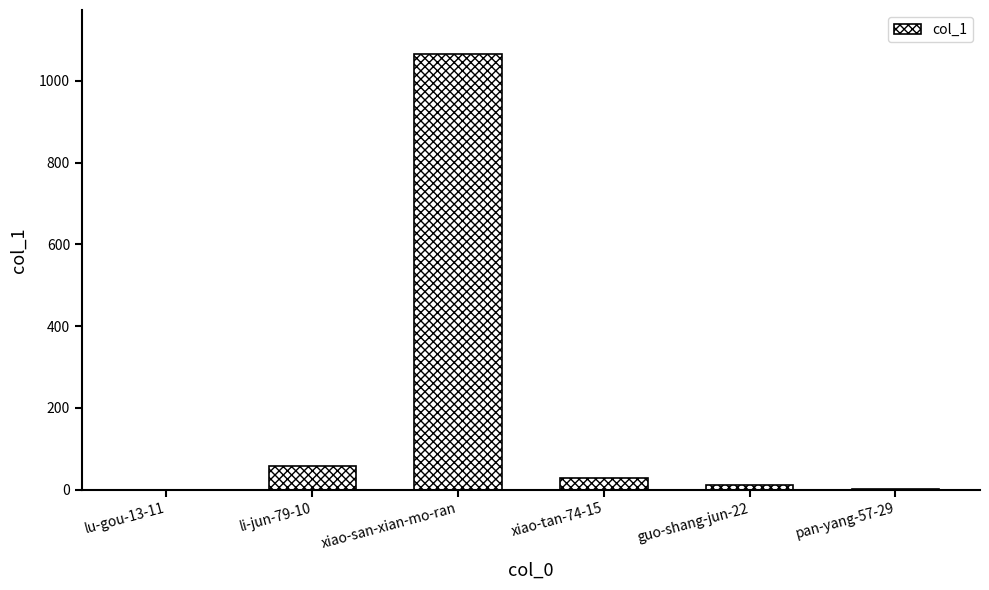

Is it true that the value at lu-gou-13-11 is 527?

False